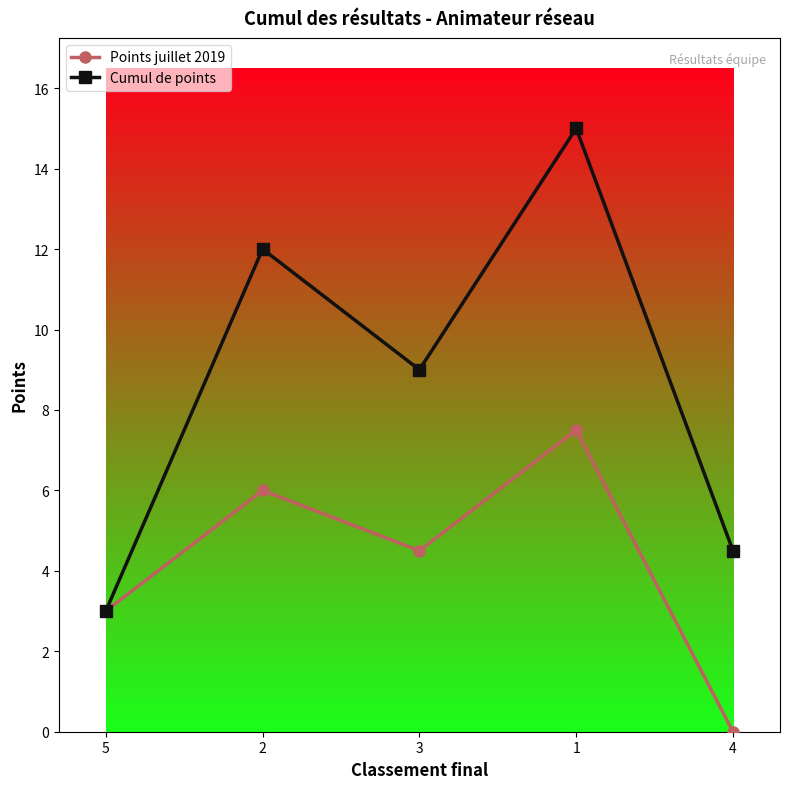

What is the label of the 5th point from the left?

4